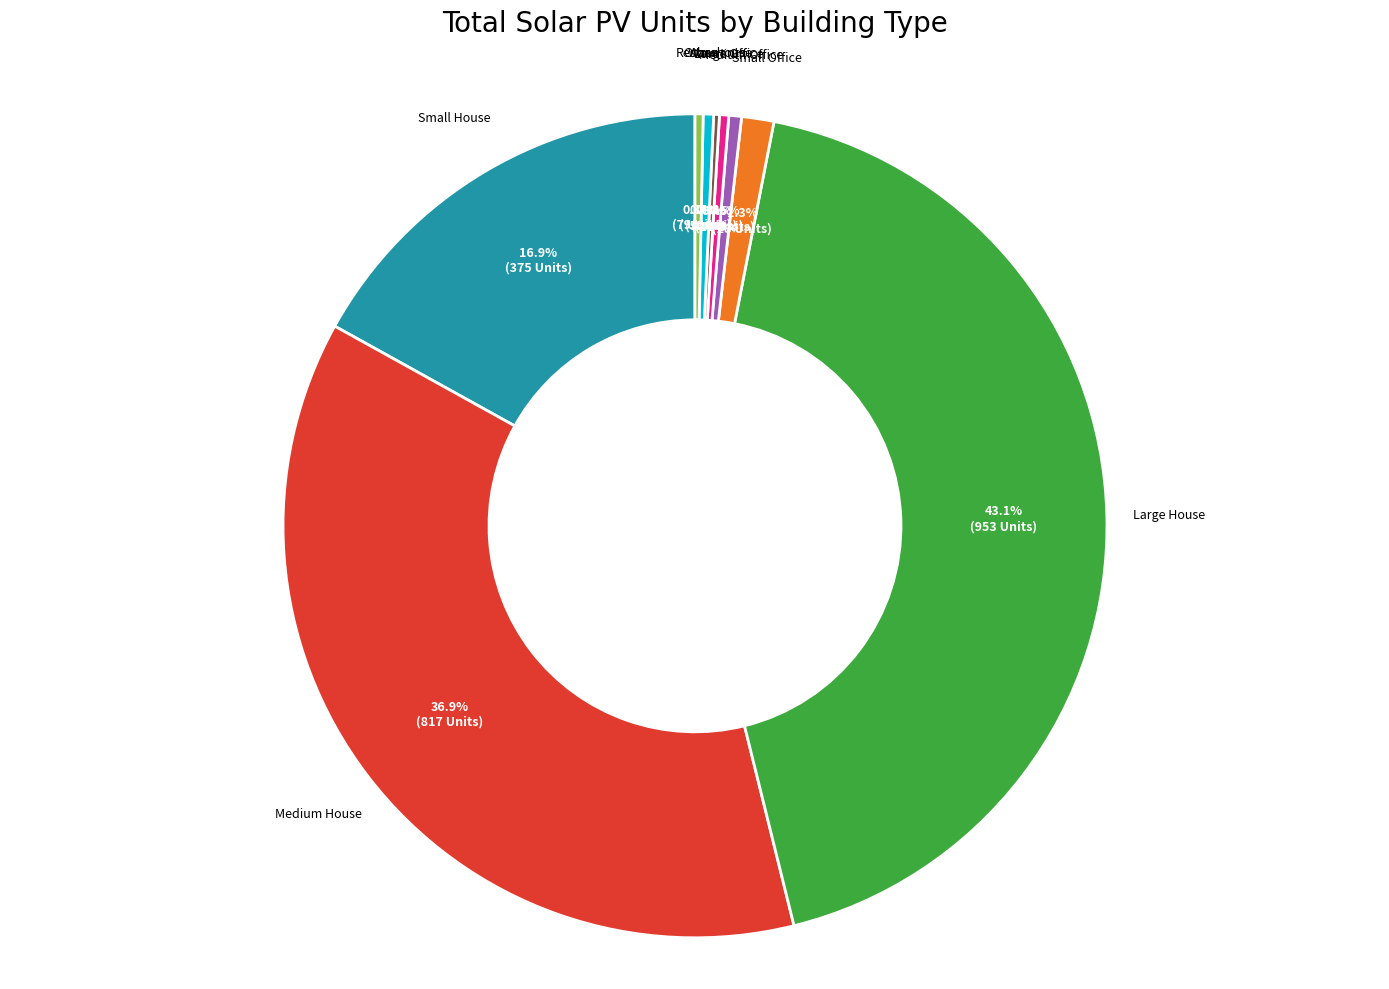

Is there any slice that represents more than half of the pie?

No